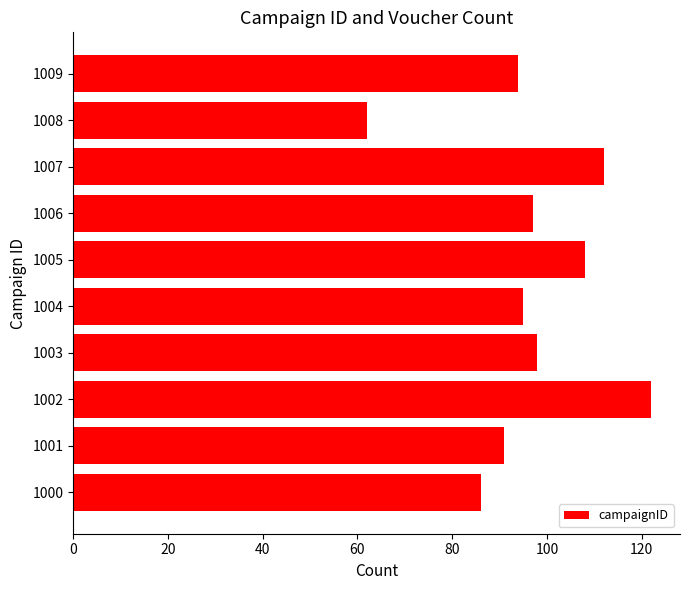

Are the bars grouped side by side (vs. stacked)?

No